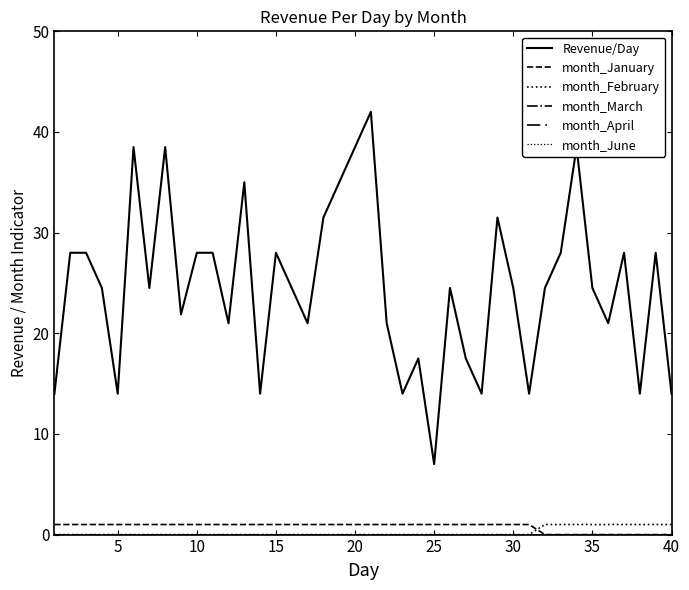

Does the chart display data point markers on the line(s)?

No